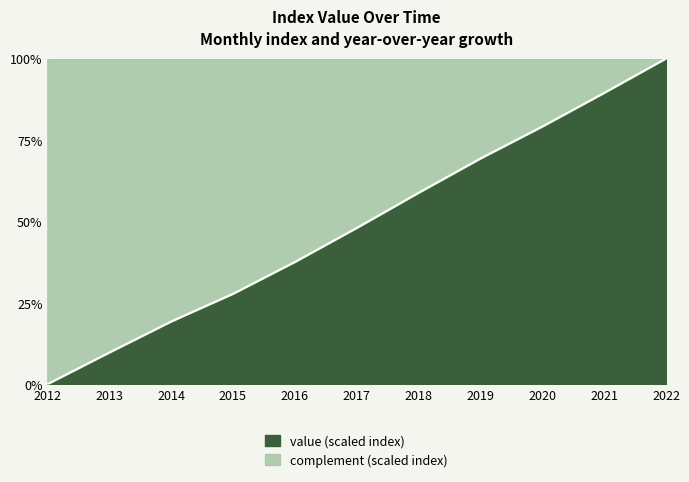

How many lines are shown in the chart?

1